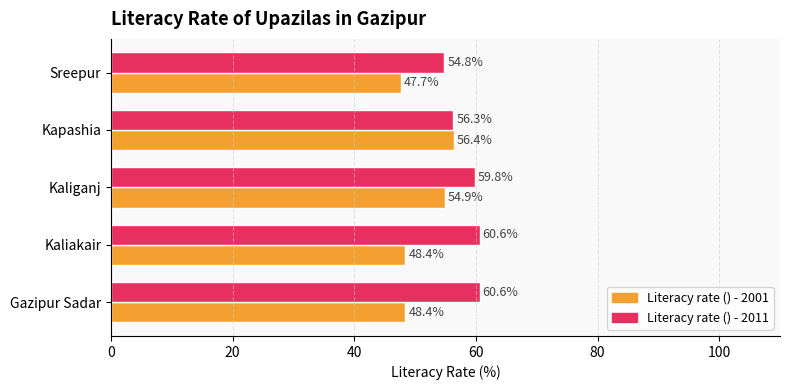

What is the smallest value displayed?

47.7